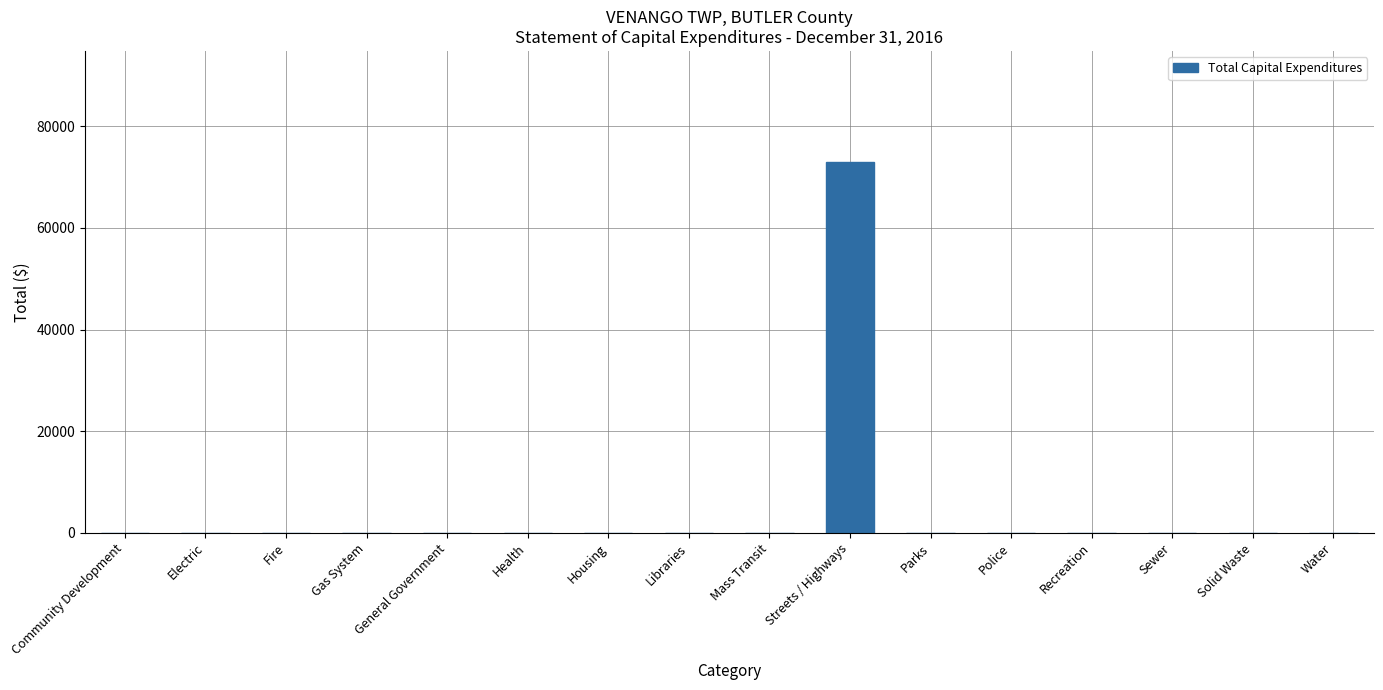

Is it true that the value at Police is 0?

True